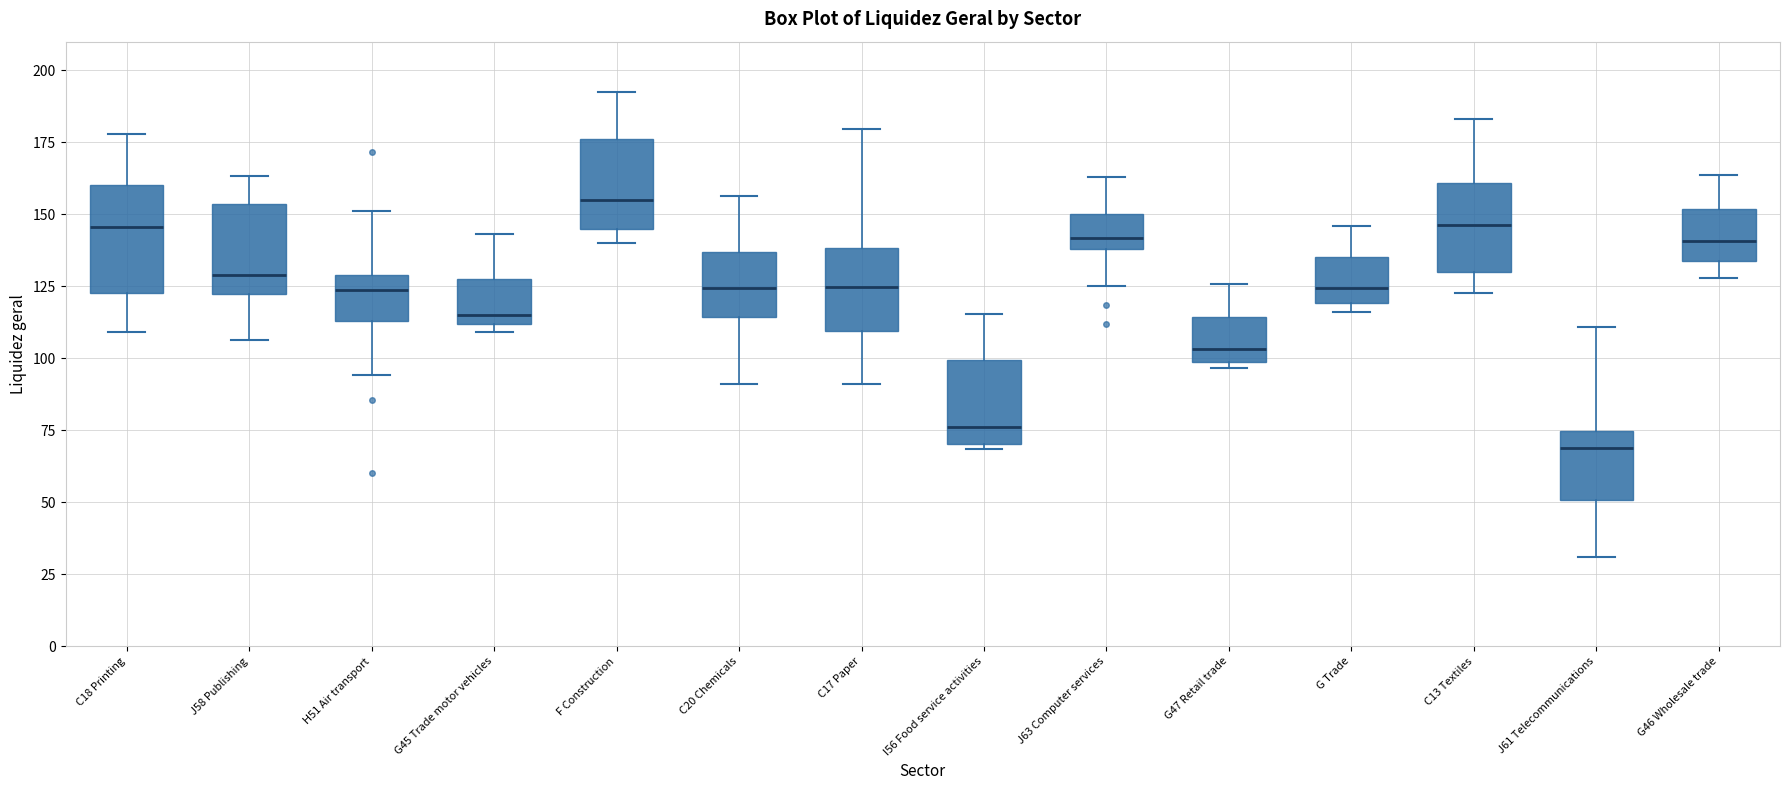

Which box has the lowest median line?

J61 Telecommunications